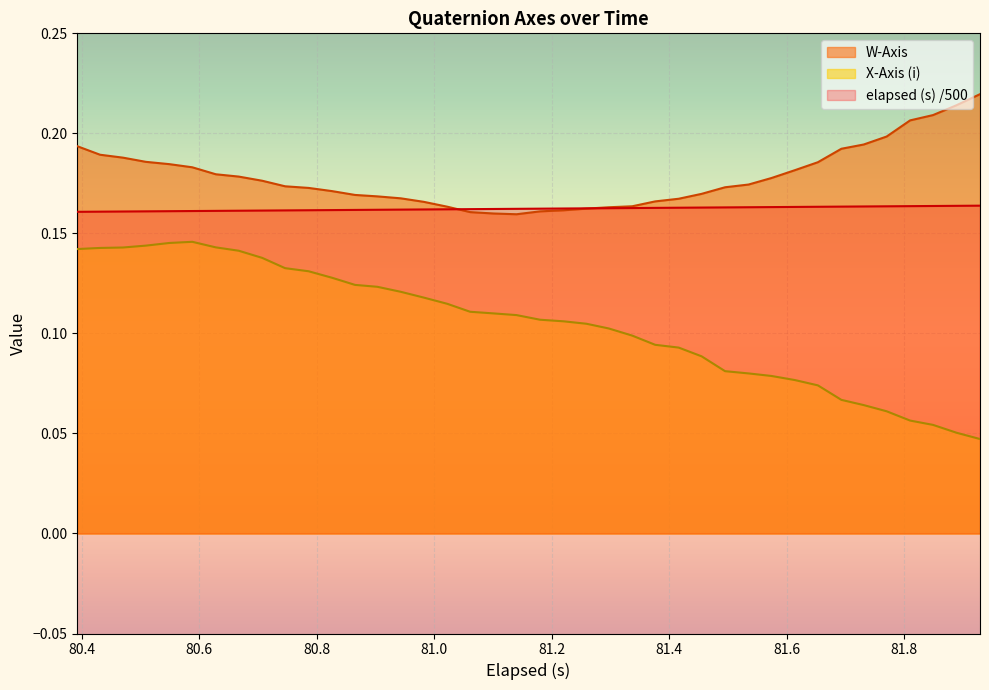

Which series has the largest total across all categories?

W-Axis